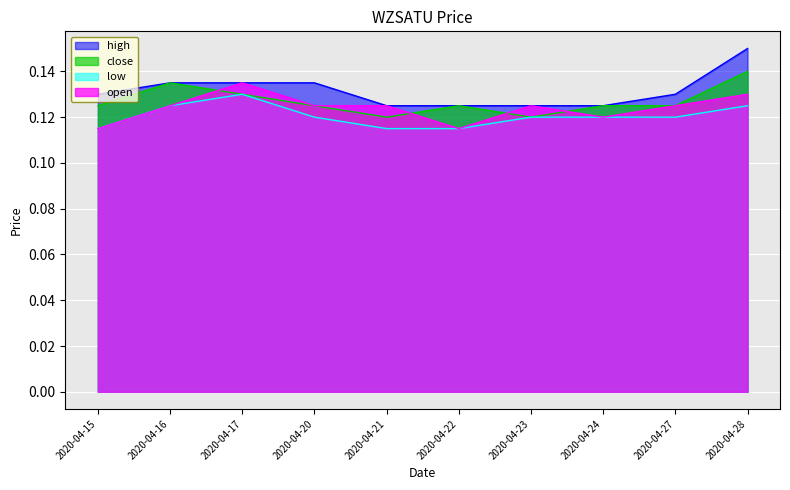

At which label is low closest to 0?

2020-04-15